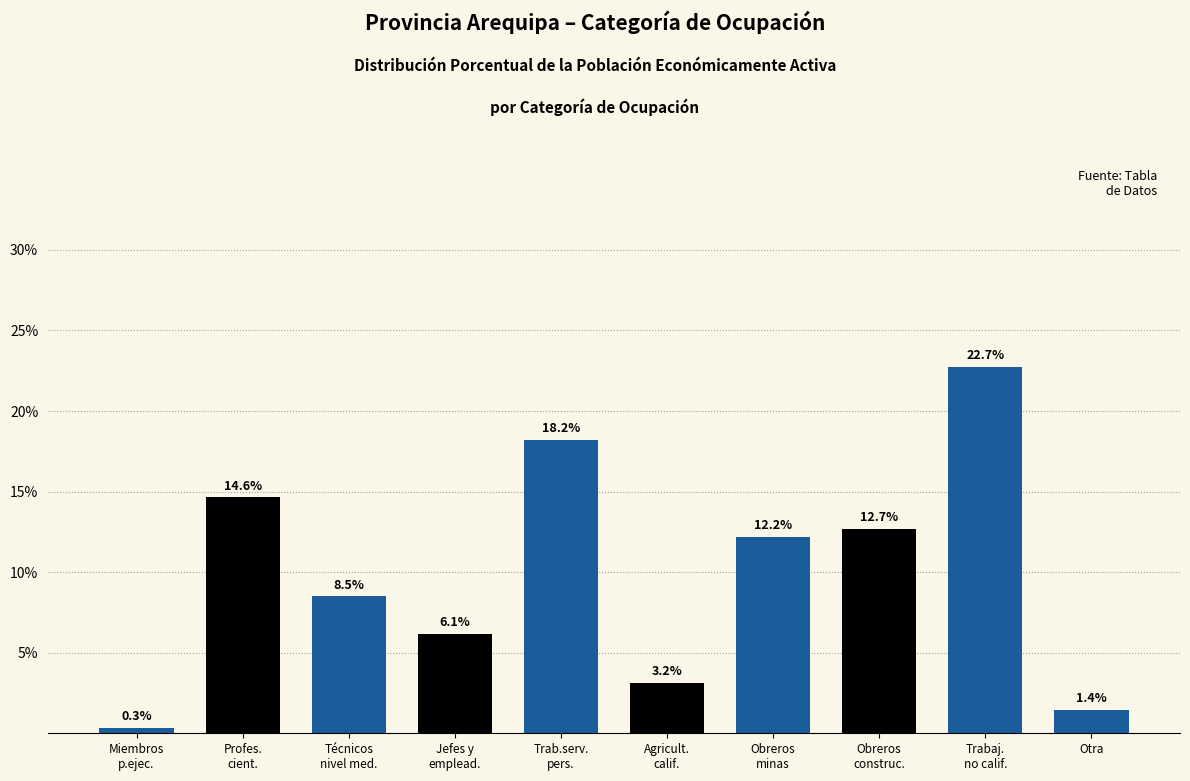

Reading left to right, what are all the values shown in this chart?

0.3	14.6	8.5	6.1	18.2	3.2	12.2	12.7	22.7	1.4